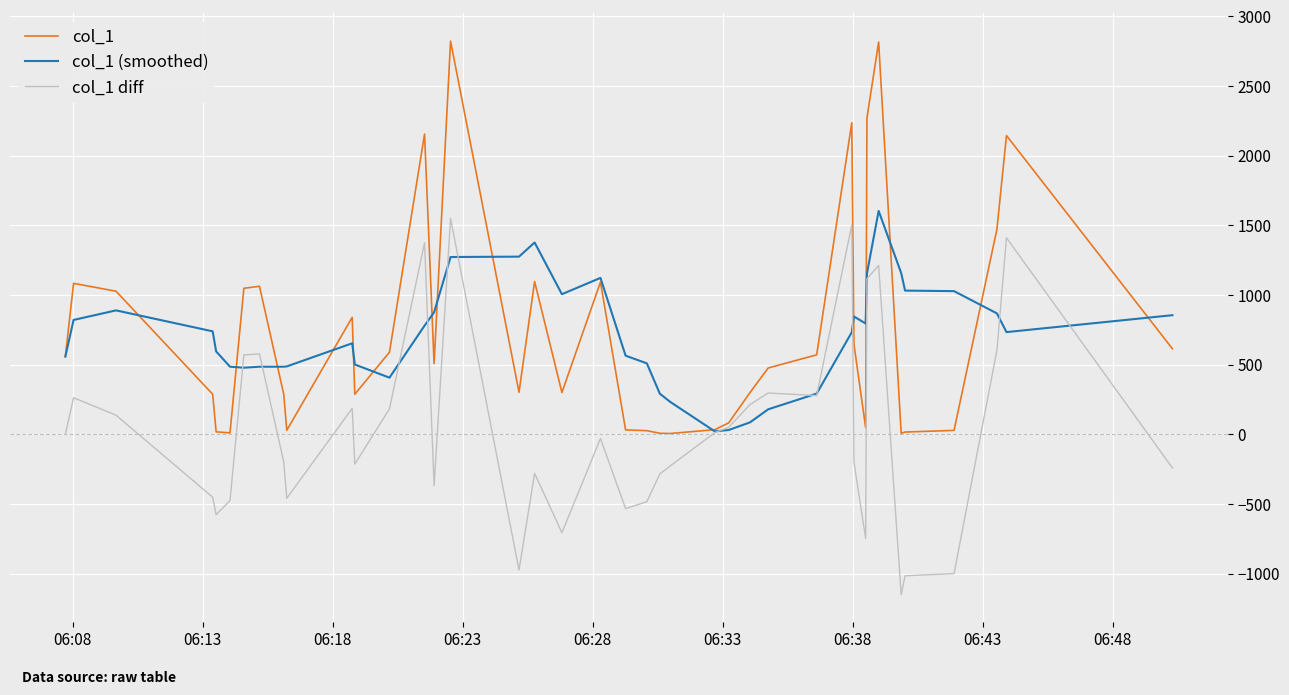

Is this an area chart (filled region under the line)?

No